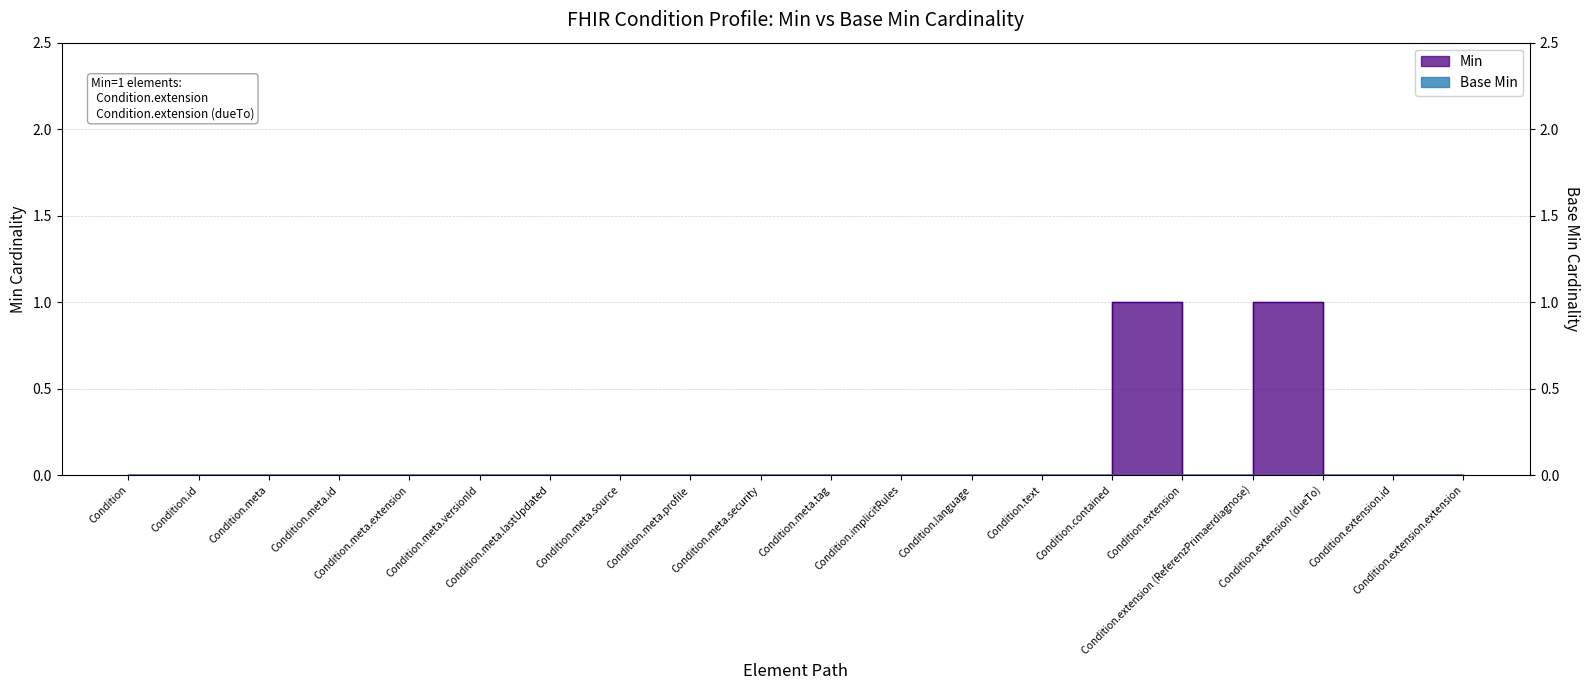

At which label is the value closest to 0?

Condition